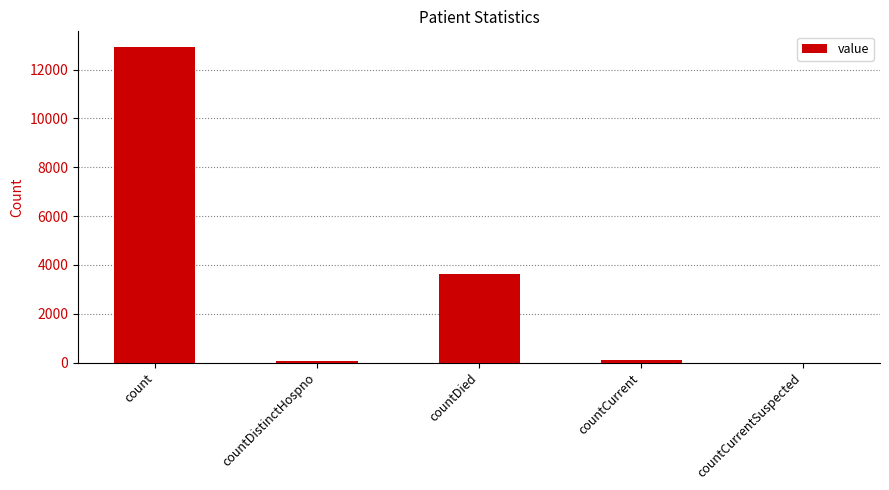

What is the sum of the values at countCurrentSuspected and count?

12922